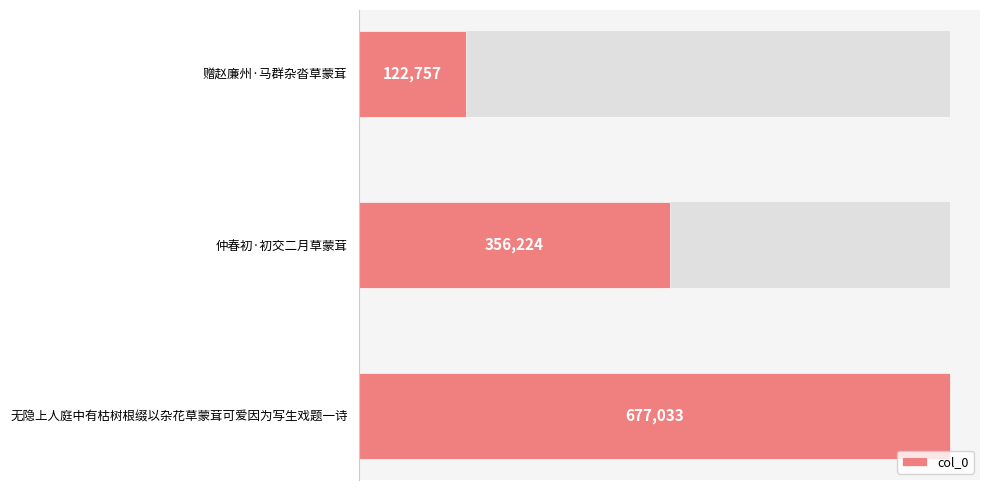

What is the sum of the values at 无隐上人庭中有枯树根缀以杂花草蒙茸可爱因为写生戏题一诗 and 赠赵廉州·马群杂沓草蒙茸?

799790